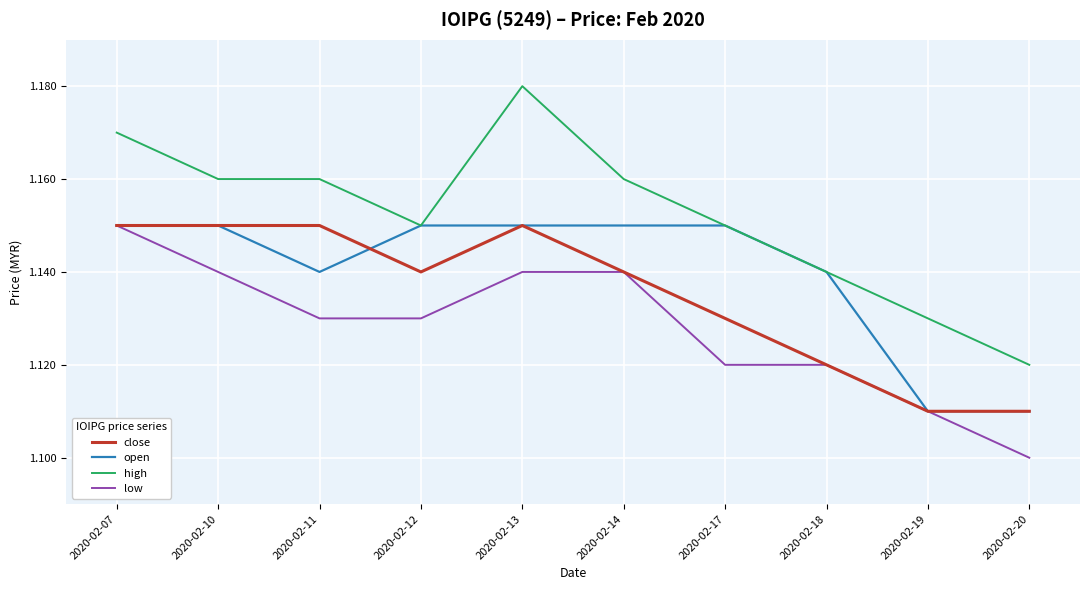

Which series has the largest range (max minus min)?

high